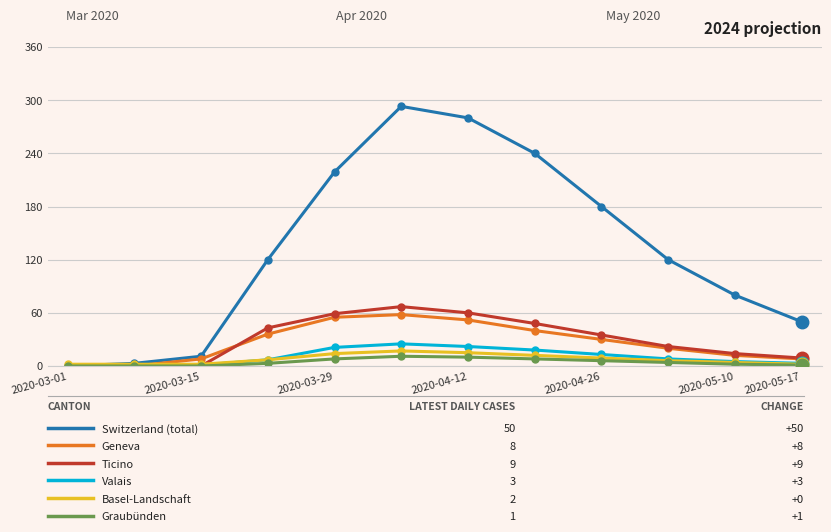

What is the maximum value shown in the chart?

293